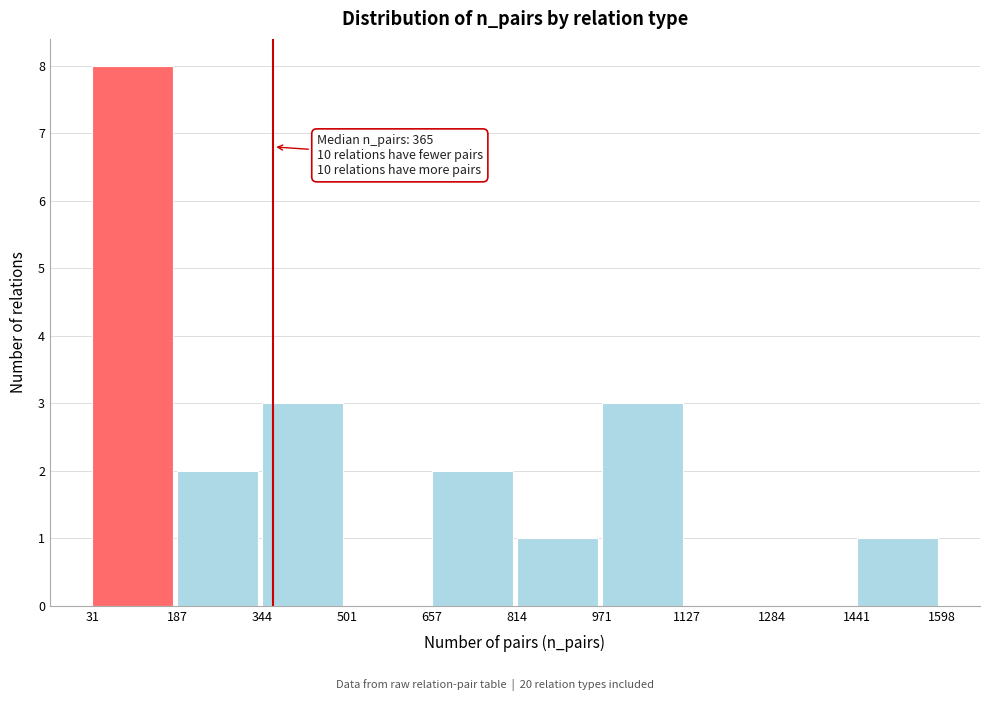

Over which range of the x-axis is the bar tallest?

31 to 187